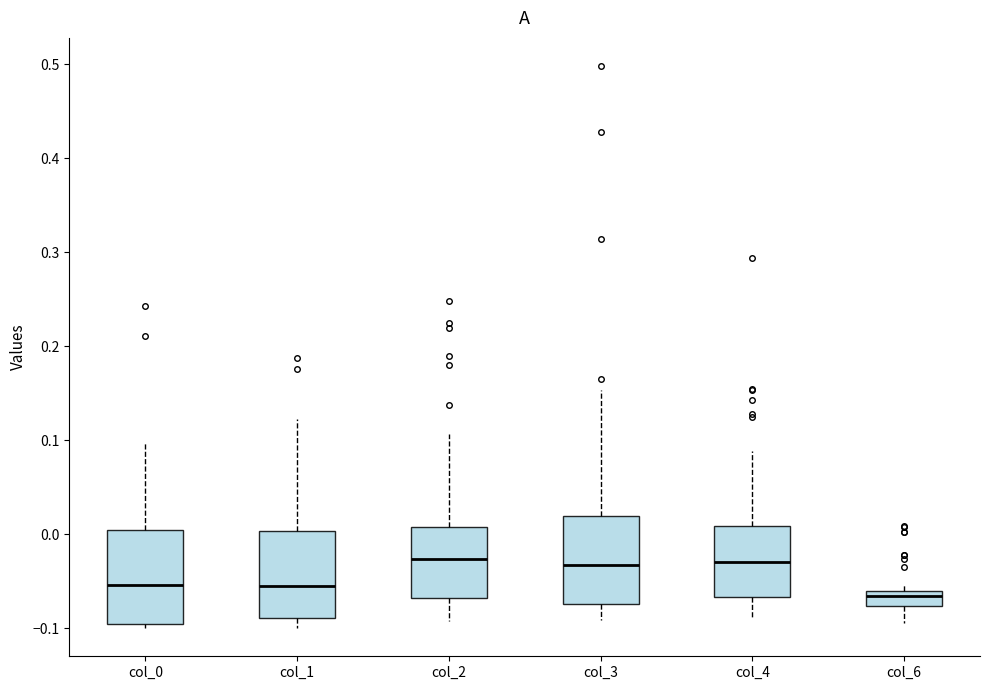

Reading left to right, read every box against the y-axis: the position of its median line, the range the box covers, and the ends of its whiskers. The values are not printed on the chart, so give them approximately, as read against the axis.

col_0: median -0.05, box -0.10 to 0.00, whiskers -0.10 (just below the box's lower edge) to 0.10
col_1: median -0.06, box -0.09 to 0.00, whiskers -0.10 to 0.12
col_2: median -0.03, box -0.07 to 0.01, whiskers -0.09 to 0.11
col_3: median -0.03, box -0.07 to 0.02, whiskers -0.09 to 0.15
col_4: median -0.03, box -0.07 to 0.01, whiskers -0.09 to 0.09
col_6: median -0.07, box -0.08 to -0.06, whiskers -0.09 to -0.05